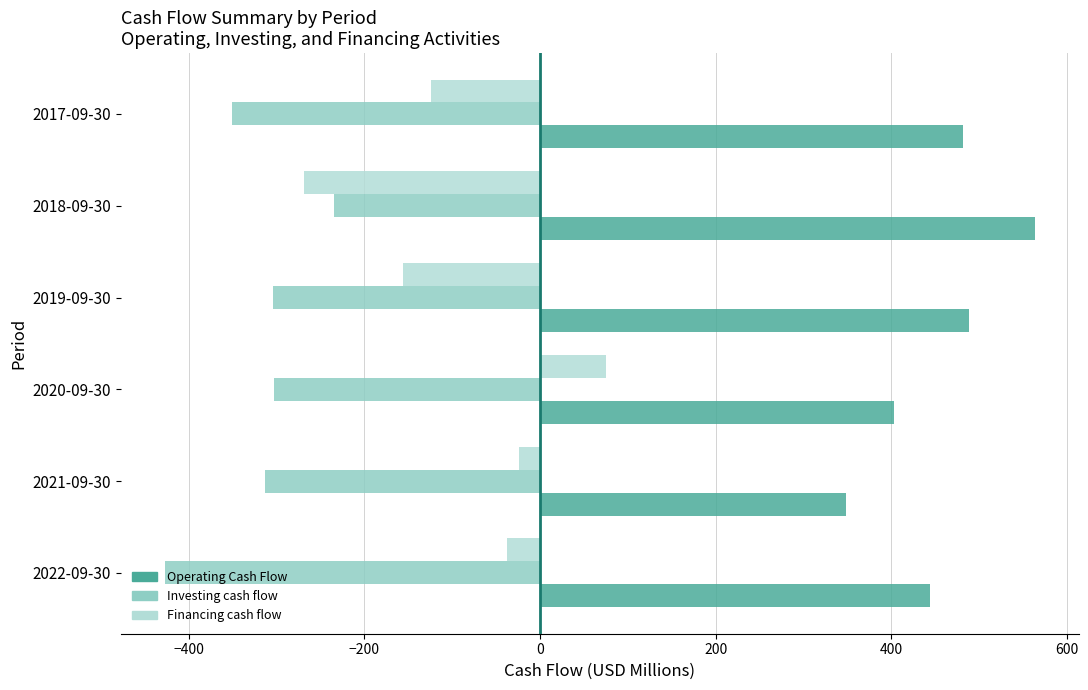

At which category is the sum across all series the highest?

2020-09-30